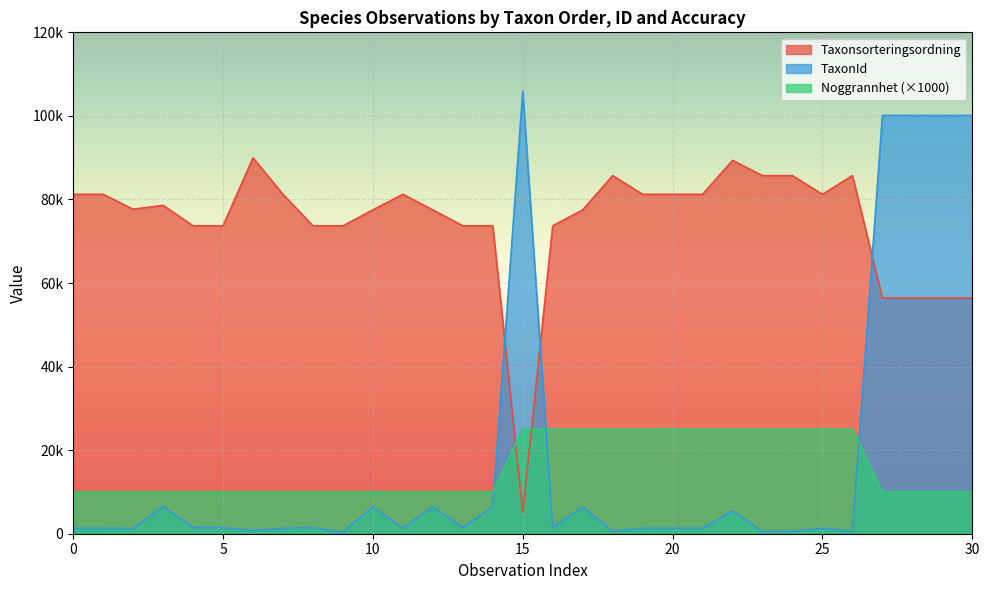

Does the chart display data point markers on the line(s)?

No